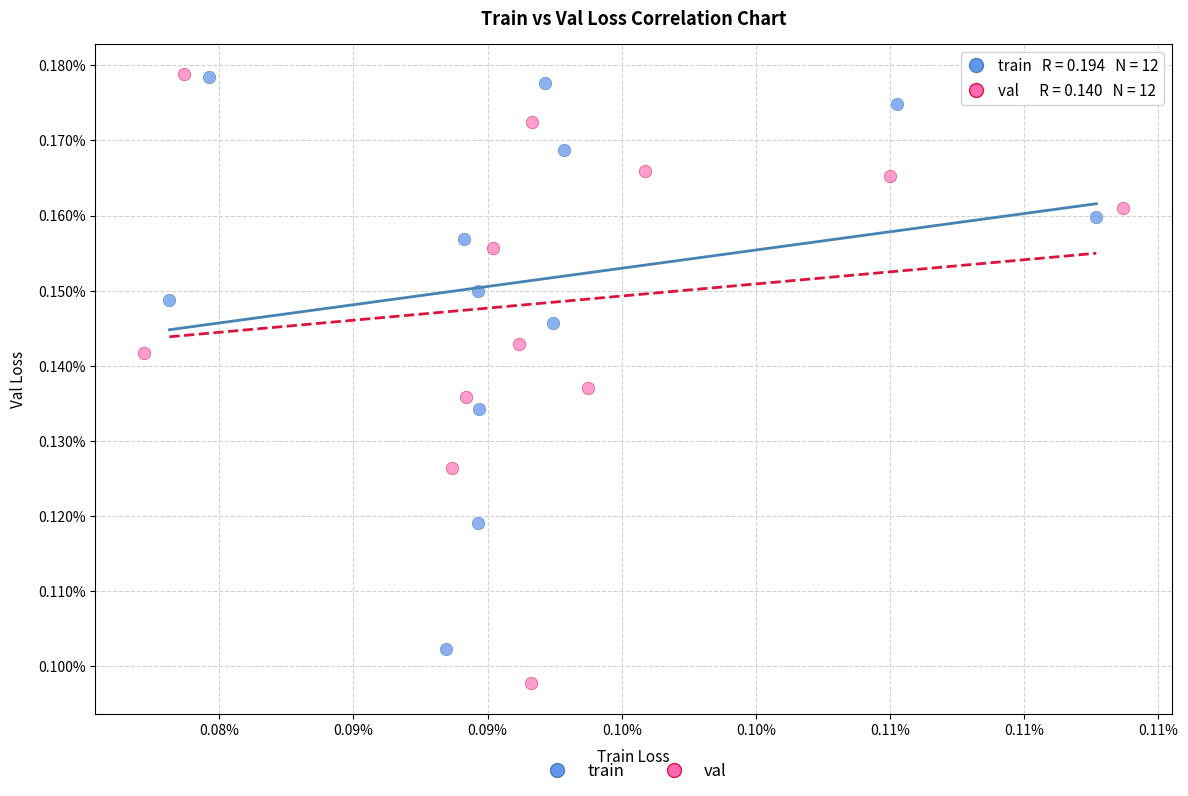

What are all the series names shown in the legend?

train, val